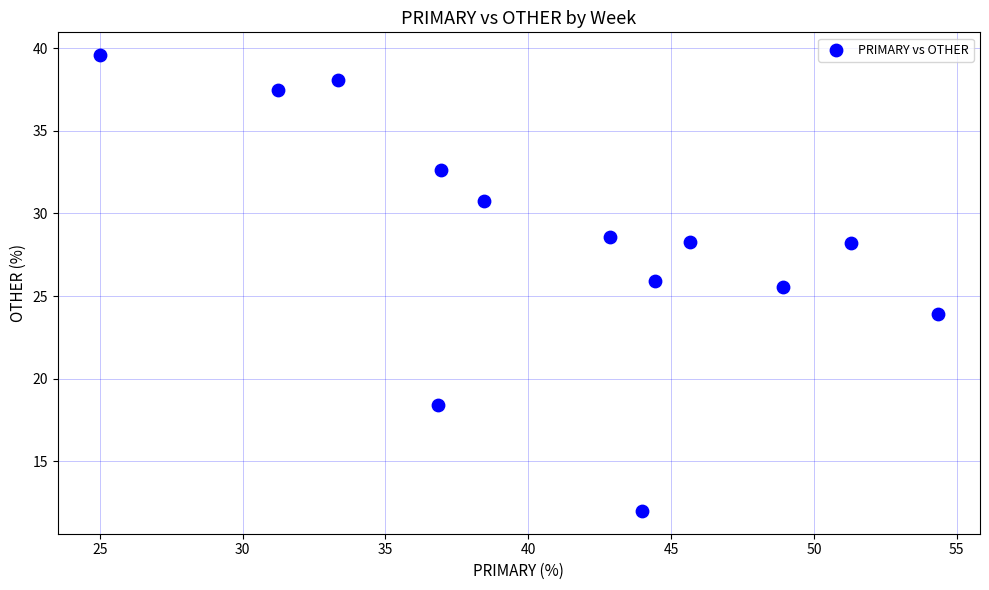

What is the range of X values (max minus min)?

29.3